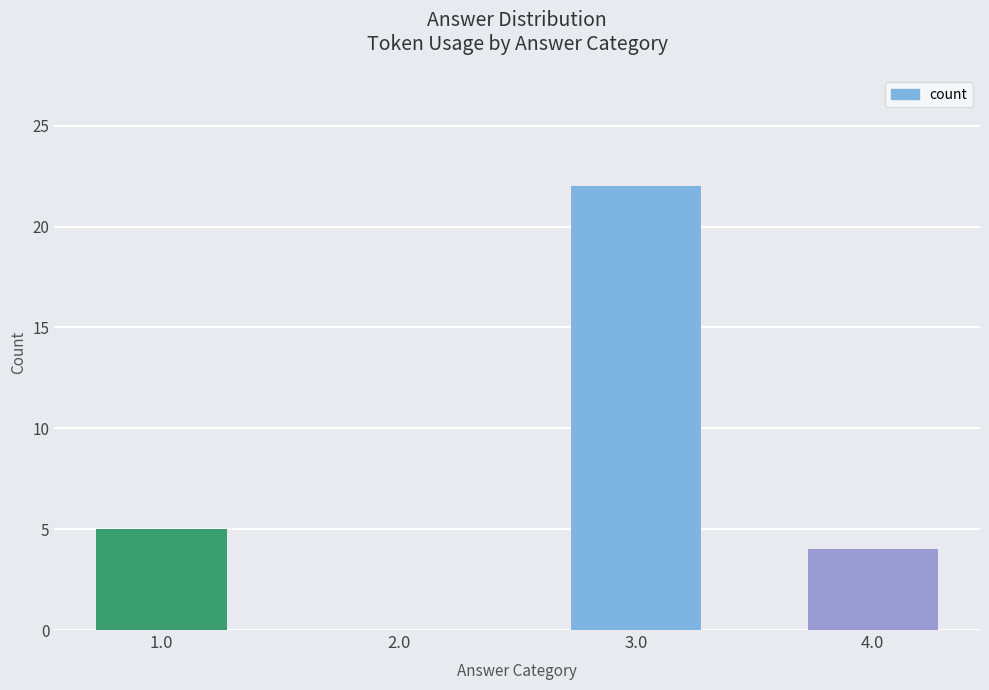

What is the change in value from 1.0 to 3.0?

+17